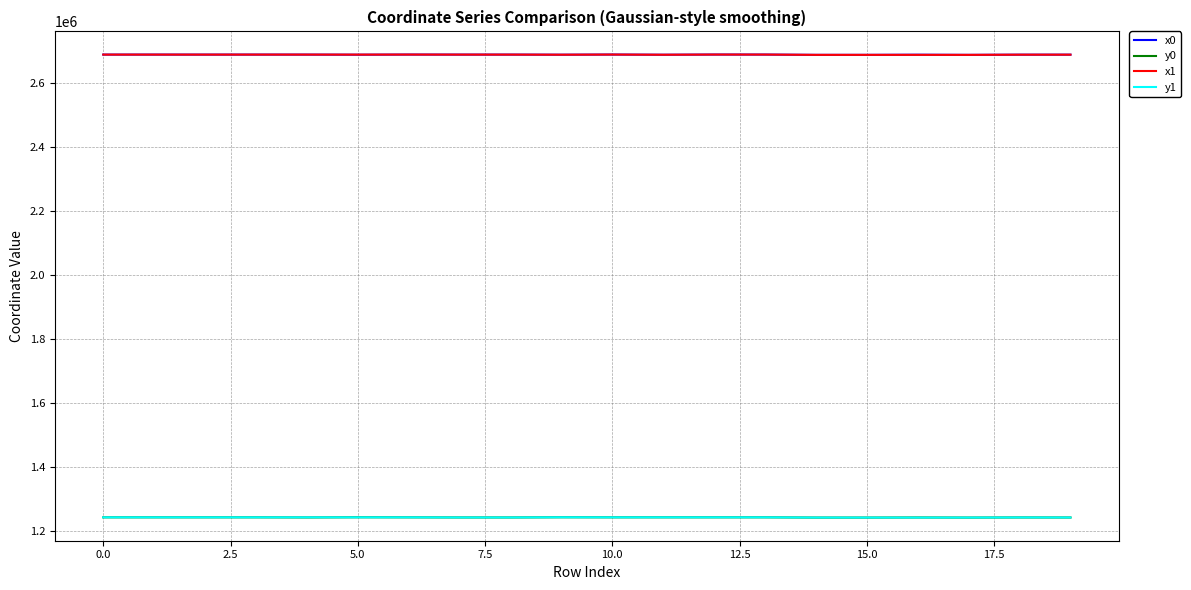

What is the lowest value of the y0 series?

1241150.2